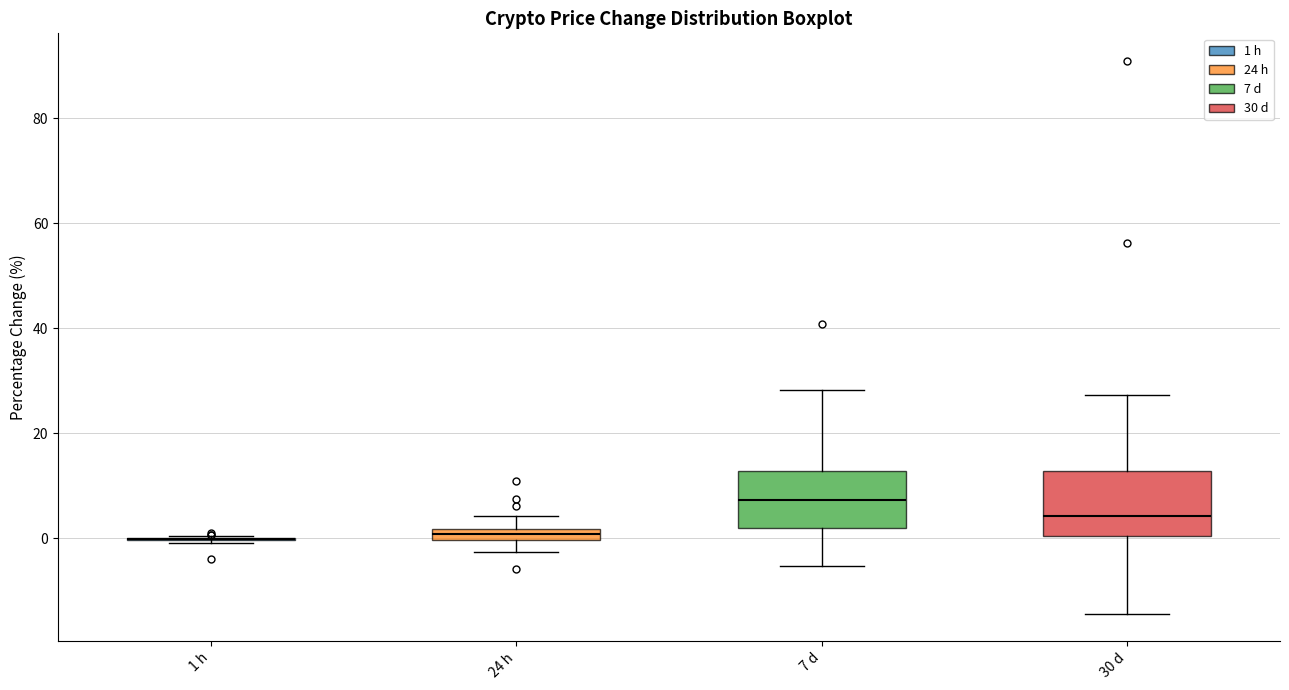

Where is the upper edge of the box for 24 h on the y-axis? The values are not printed on the chart, so give them approximately, as read against the axis.

2